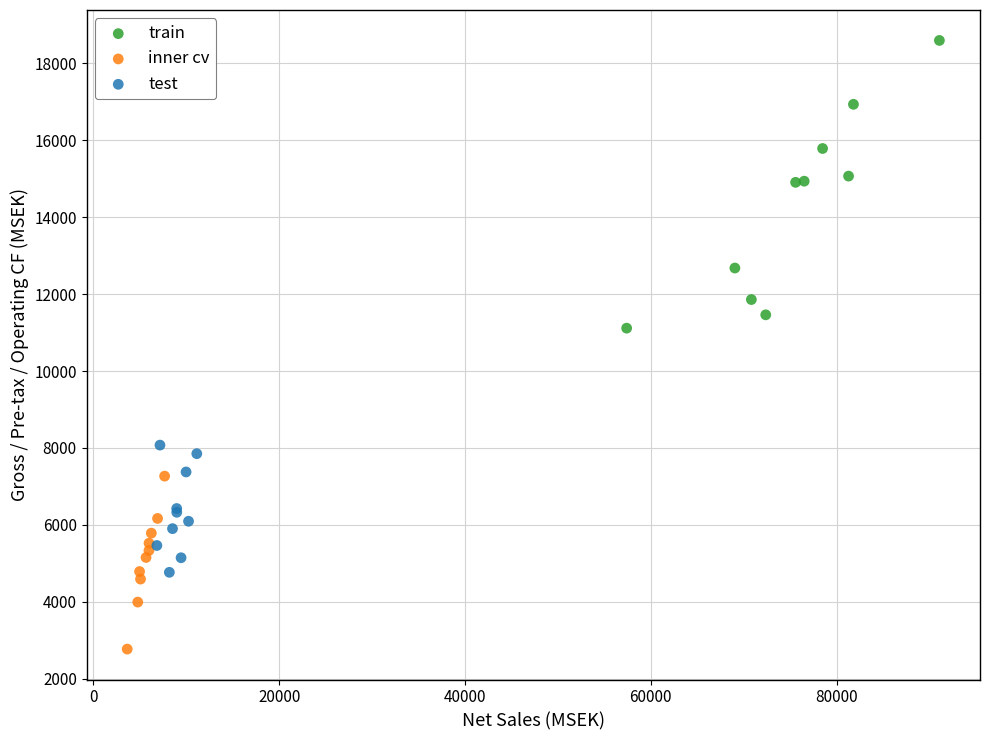

Which series contains the lowest Y value?

inner cv